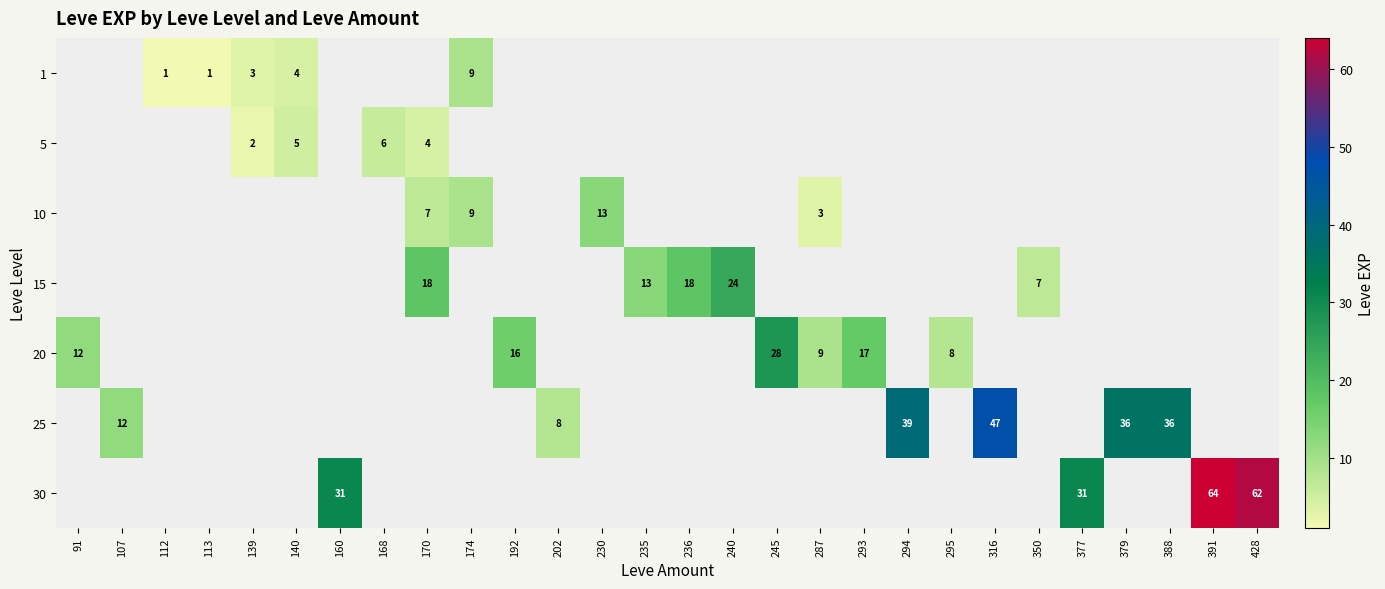

The 1 series shows 4 at 139. True or false?

False